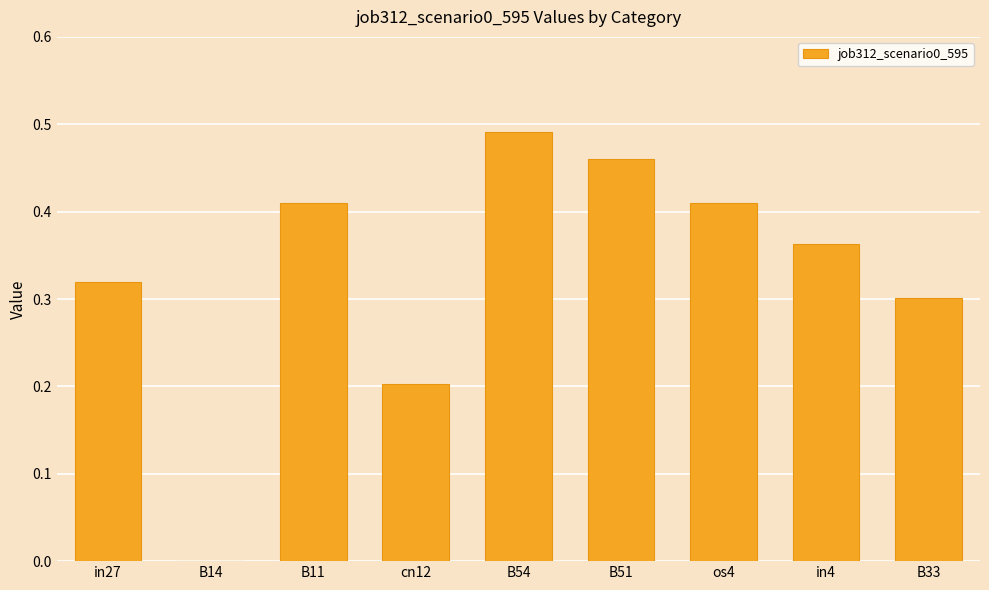

What is the sum of the values at os4 and B33?

0.7